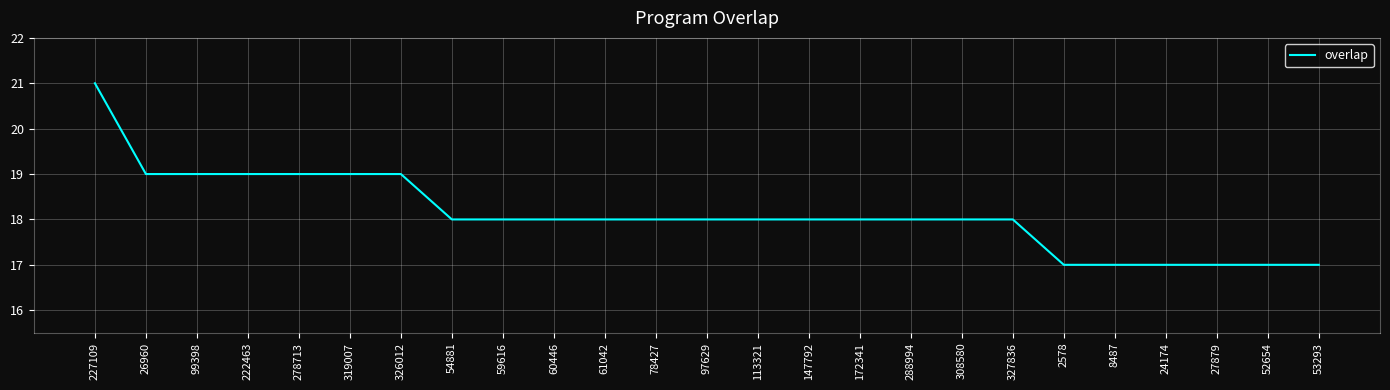

Between 99398 and 97629, which is larger?

99398